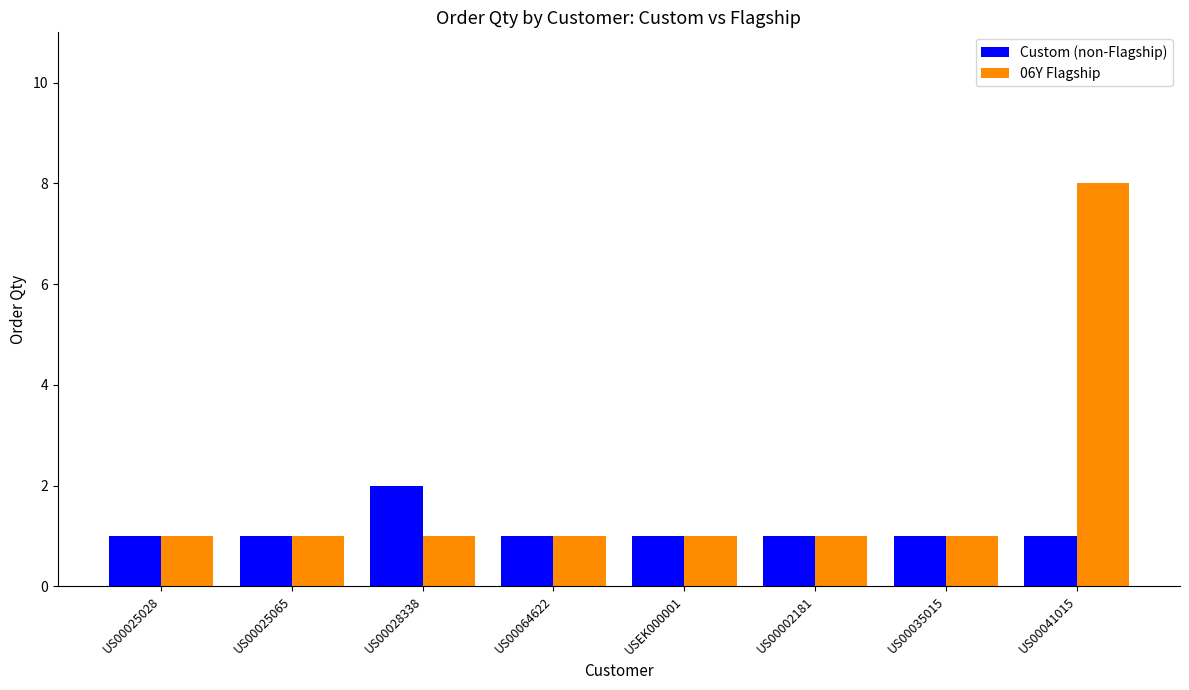

What is the average value of the Custom (non-Flagship) series?

1